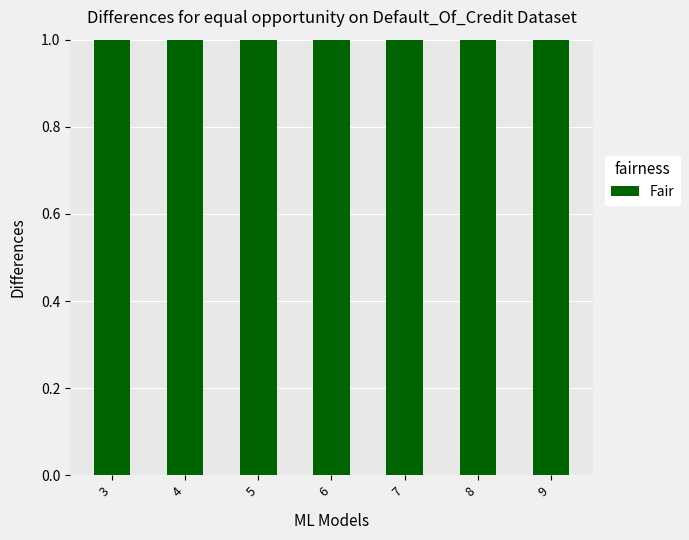

Which label corresponds to the largest value in the chart?

6